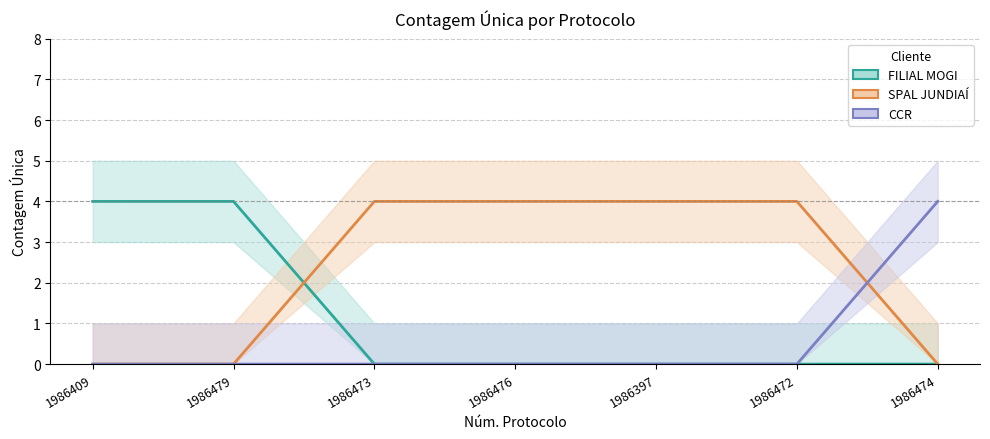

Which category has the lowest value in the FILIAL MOGI series?

1986473